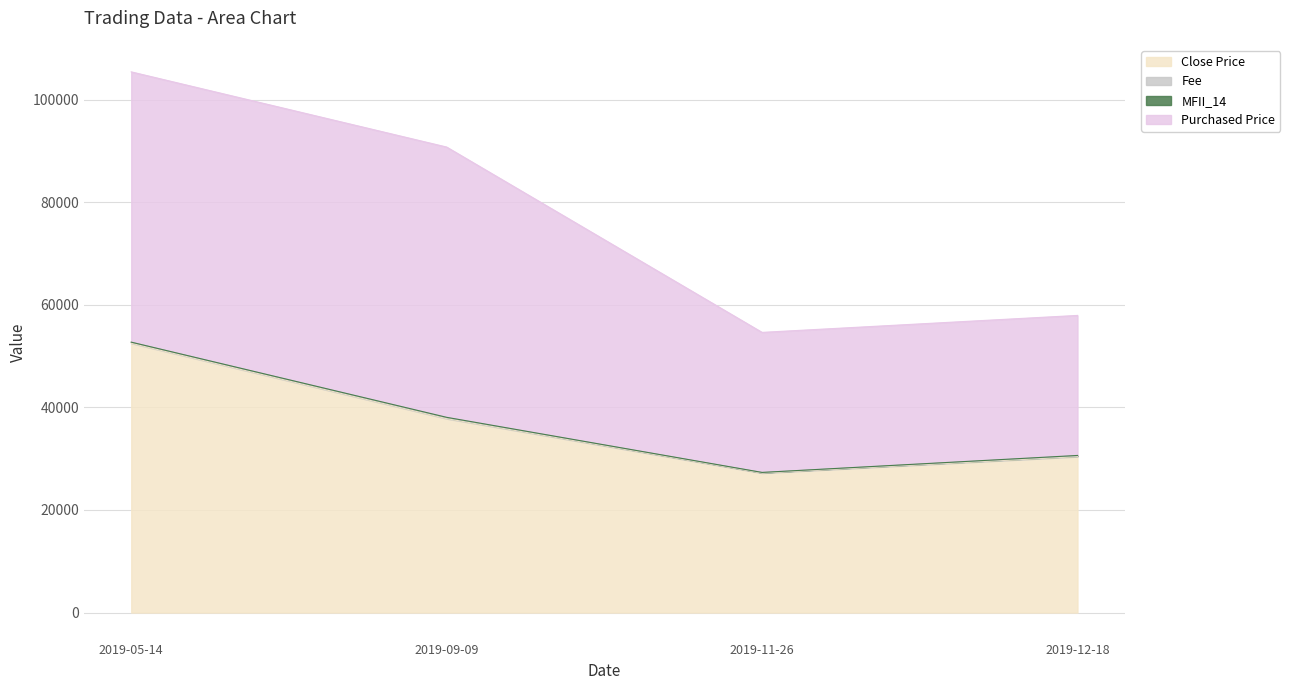

What is the difference between the MFII_14 values at 2019-05-14 and 2019-09-09?

61.7